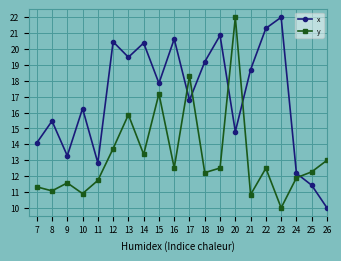

At how many categories does at least one series exceed 12?

20